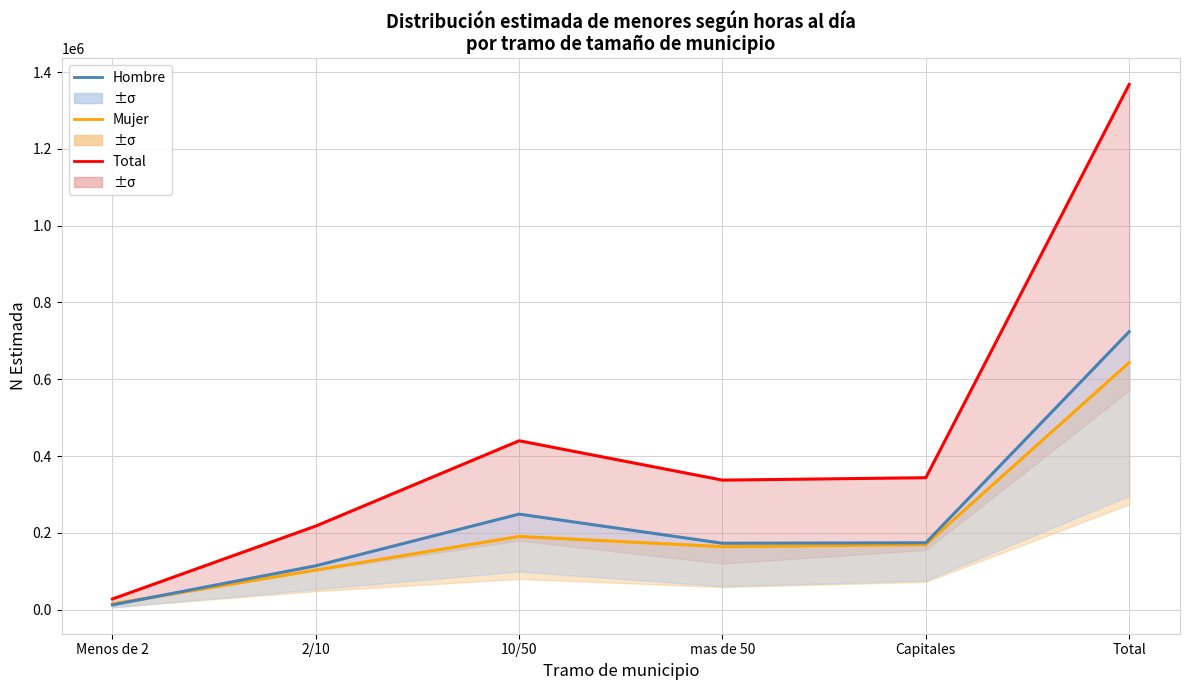

Count the number of data series in this chart.

3